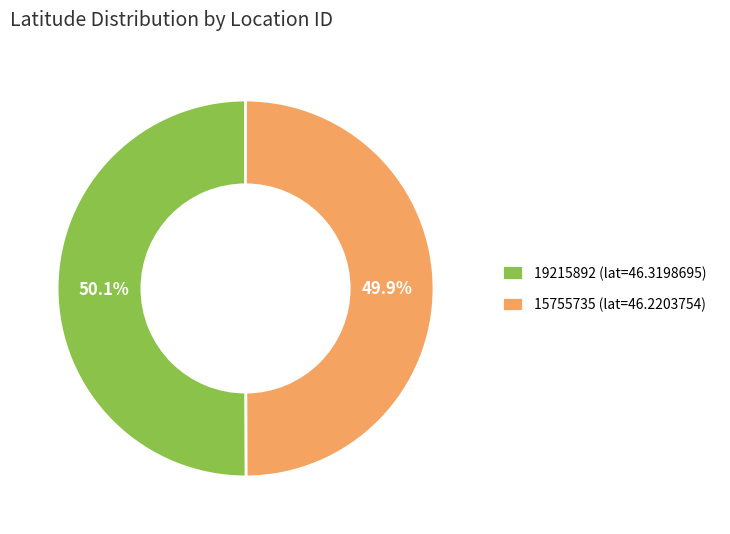

What is the total percentage of 19215892 and 15755735?

100.0%